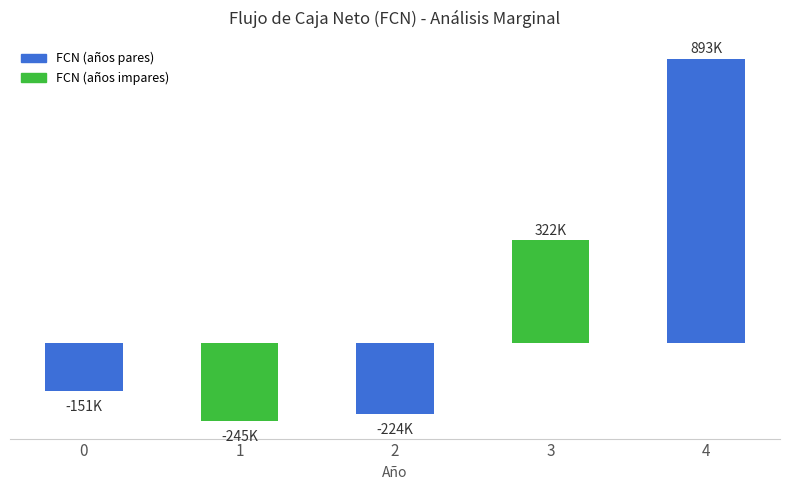

Reading right to left, list all the values displayed in this chart.

892724.9	321737.4	-223575.1	-245041.0	-151000.0